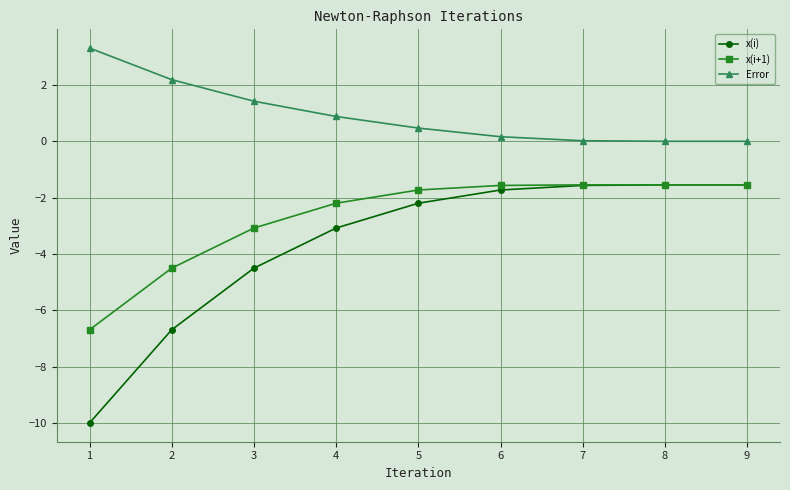

Between 2 and 6, which series saw the biggest shift?

x(i)